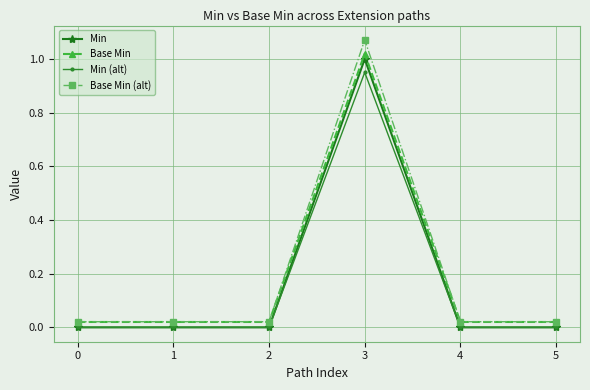

At 3, list the series in order from largest to smallest.

Base Min (alt), Base Min, Min, Min (alt)